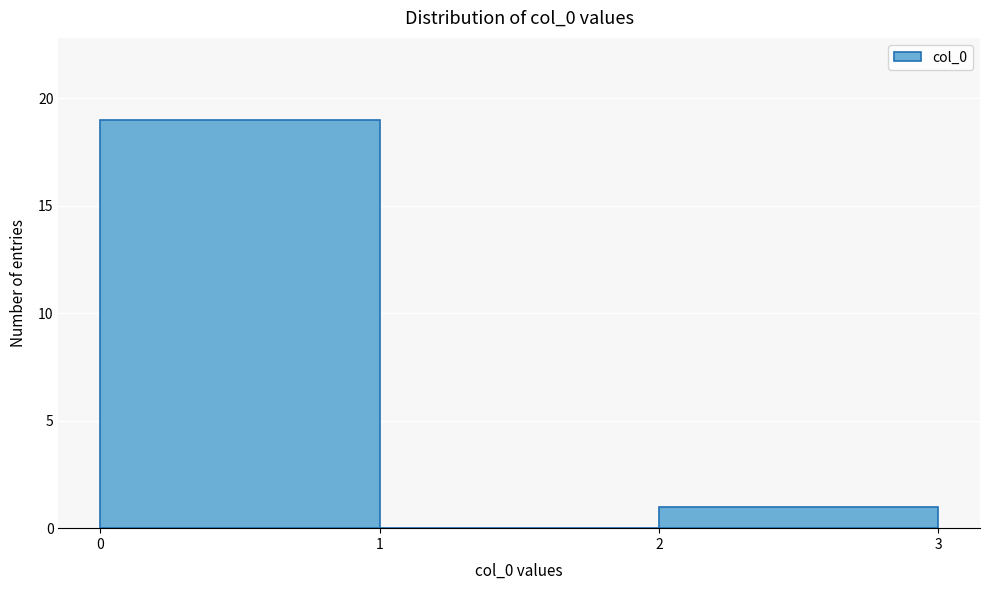

Reading left to right, transcribe this chart: for each bar, give the range it covers on the x-axis and its height. The values are not printed on the chart, so give them approximately, as read against the axis.

0 to 1: 19
1 to 2: 0
2 to 3: 1